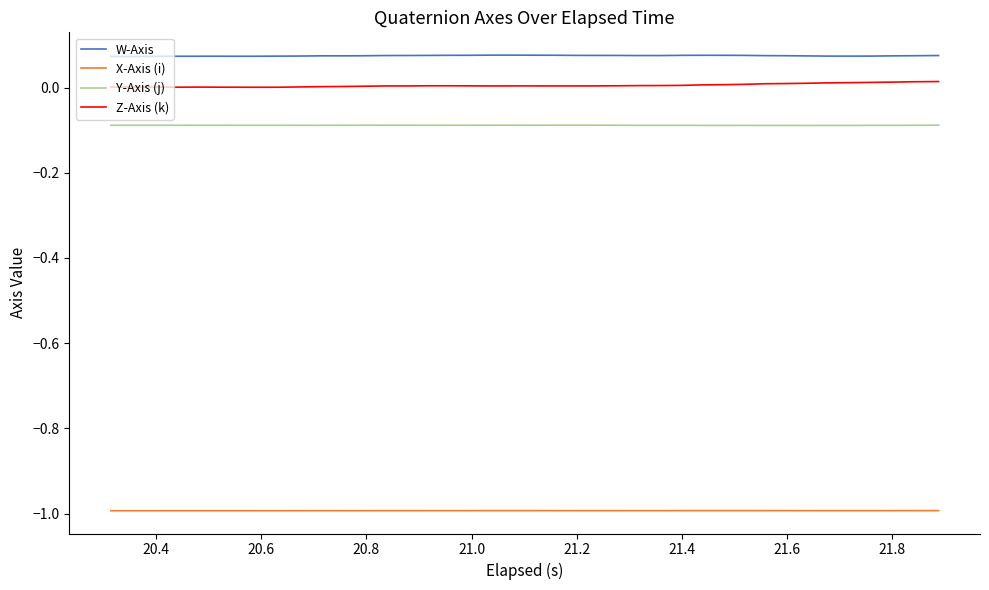

Which series has the largest total across all categories?

W-Axis